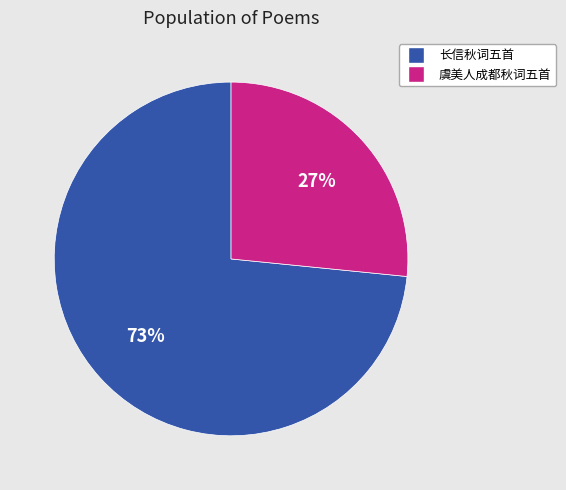

Is there a majority slice in this chart?

Yes